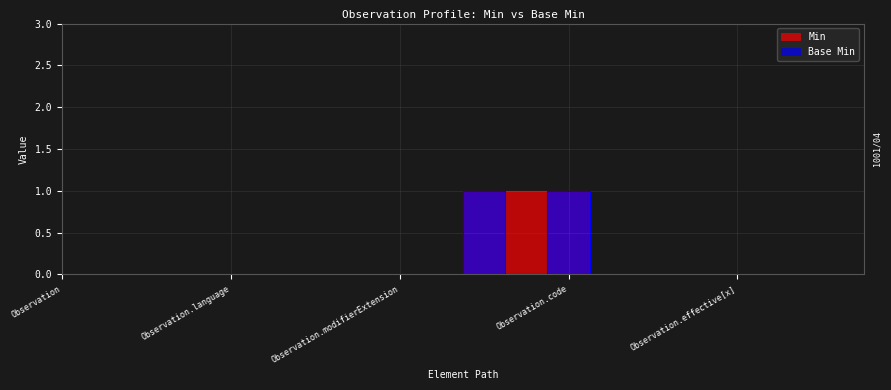

The Min series shows 0 at Observation.text. True or false?

False